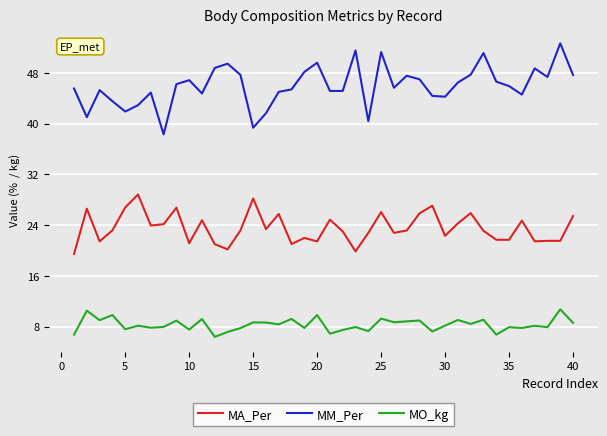

Which series has the largest total across all categories?

MM_Per